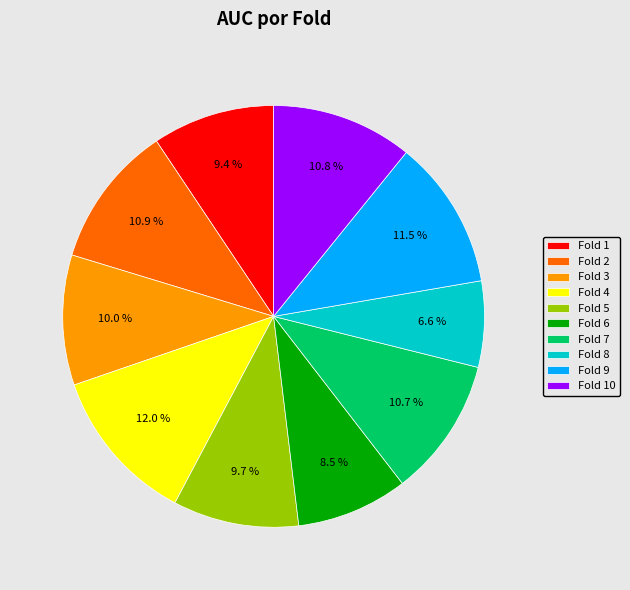

Is Fold 7 the majority of the pie?

No